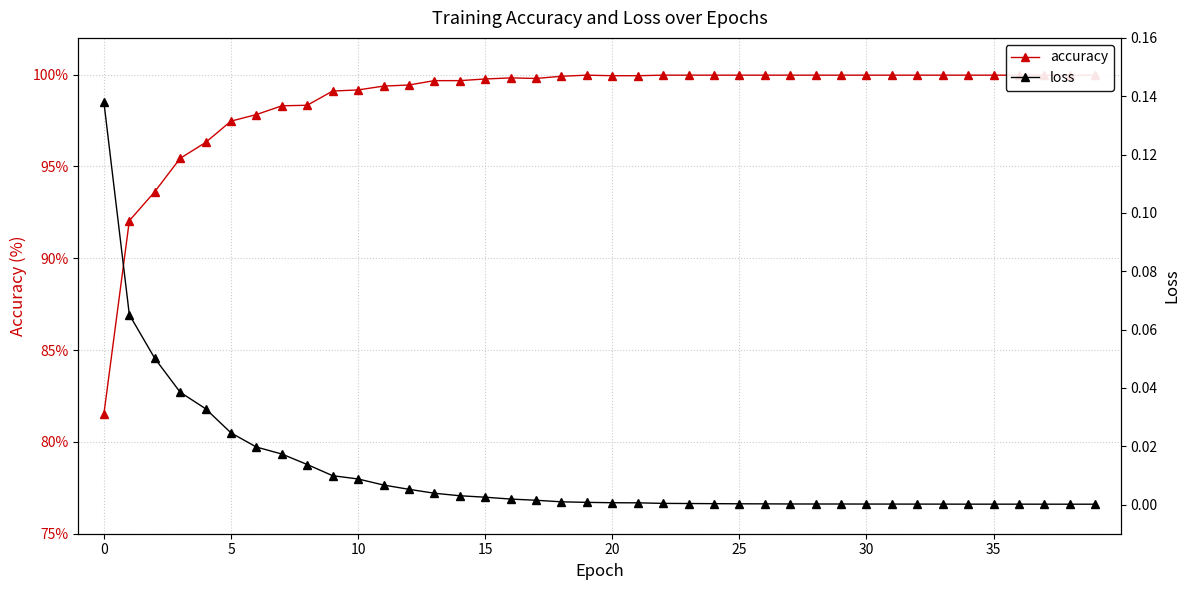

Which series has the largest total across all categories?

accuracy